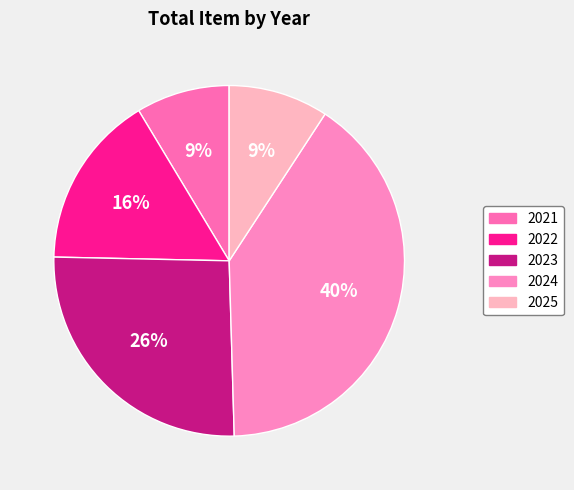

What percentage is the 2022 slice, to the nearest percent?

16%